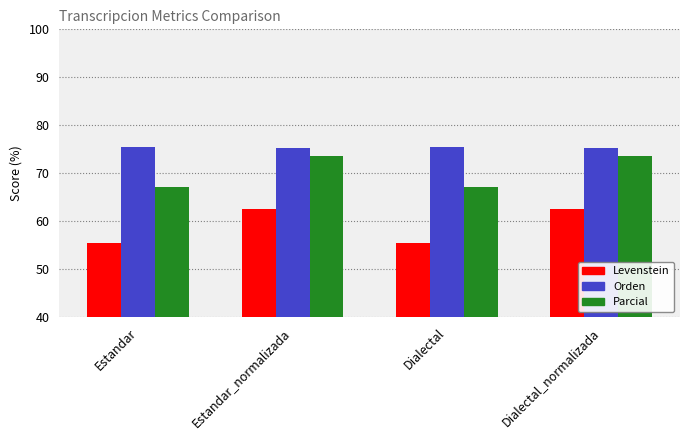

Reading left to right, extract all data points from this chart.

Levenstein: 55.5	62.5	55.5	62.5
Orden: 75.5	75.3	75.5	75.3
Parcial: 67.2	73.7	67.2	73.7